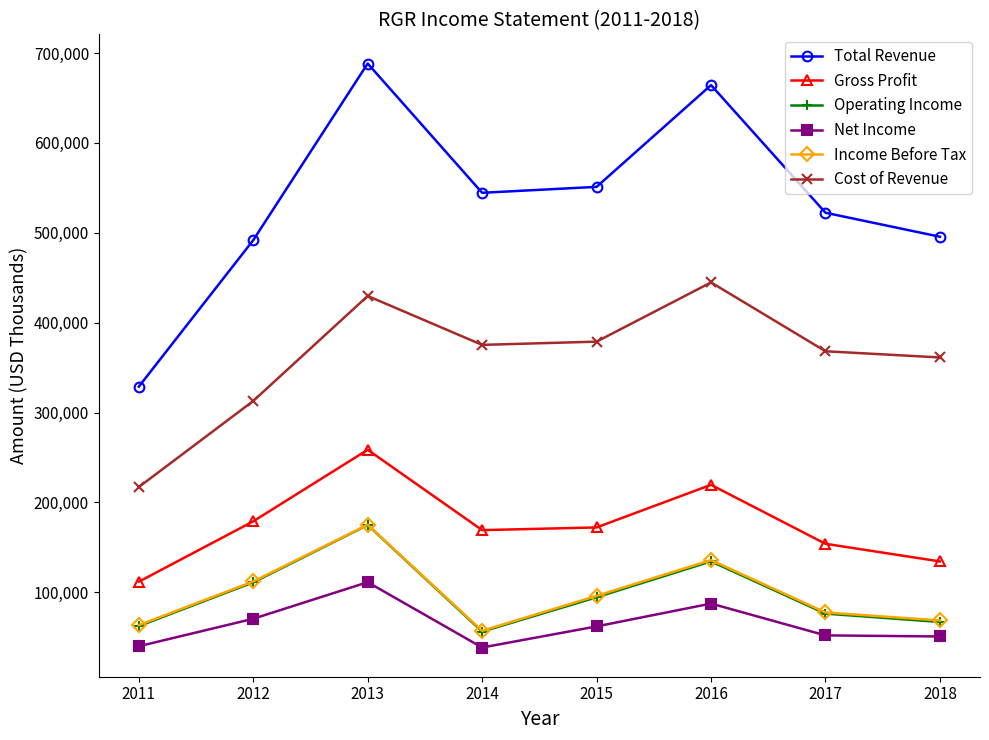

True or false: Net Income and Operating Income cross at least once.

False